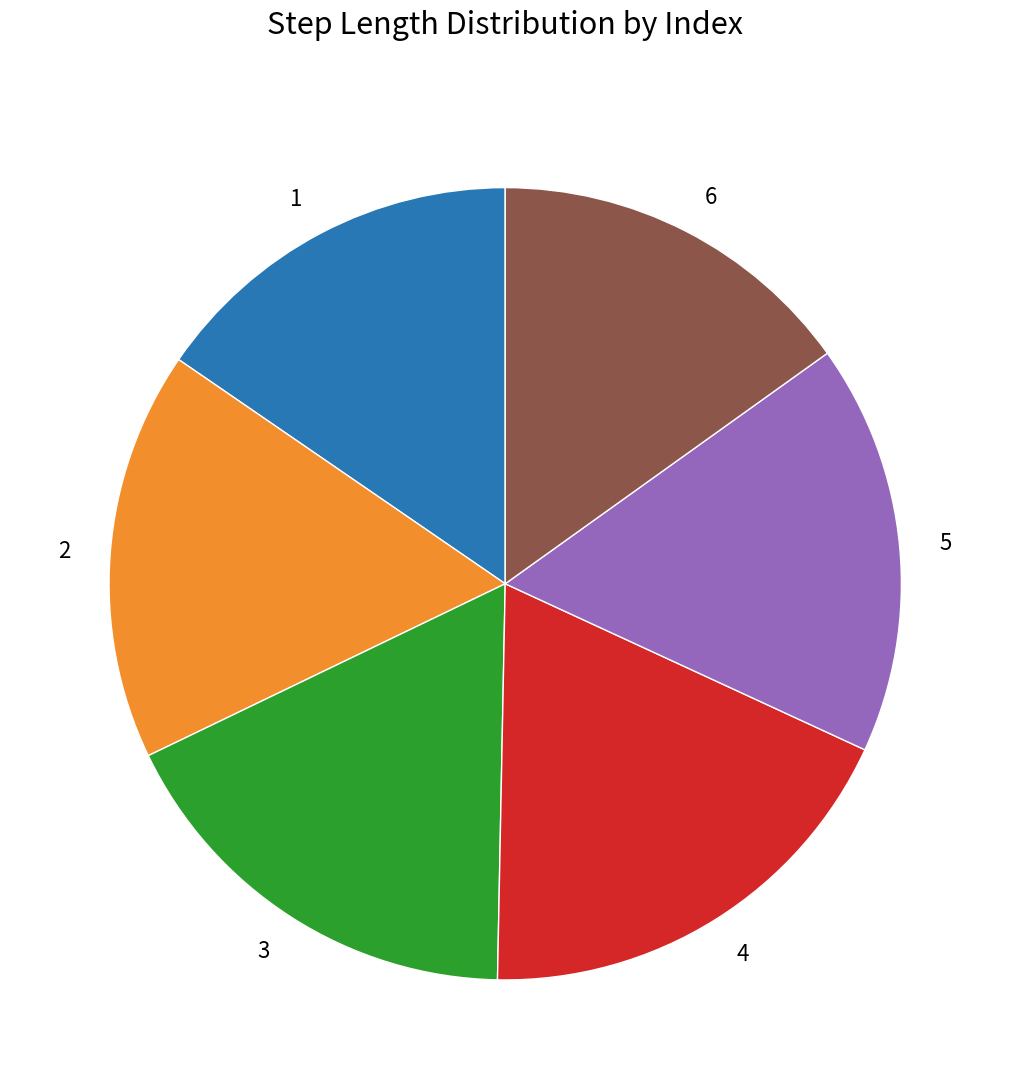

What is the largest slice in the pie chart?

4